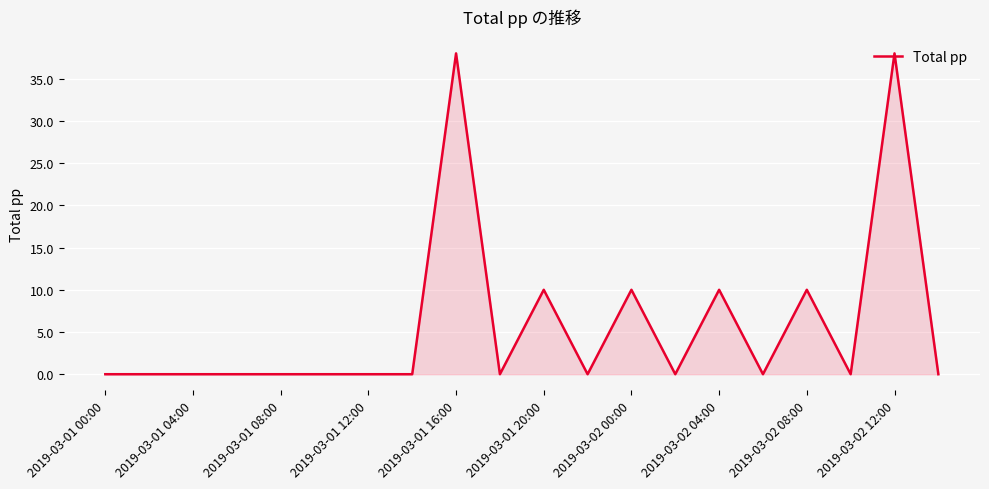

Count the number of data series in this chart.

1